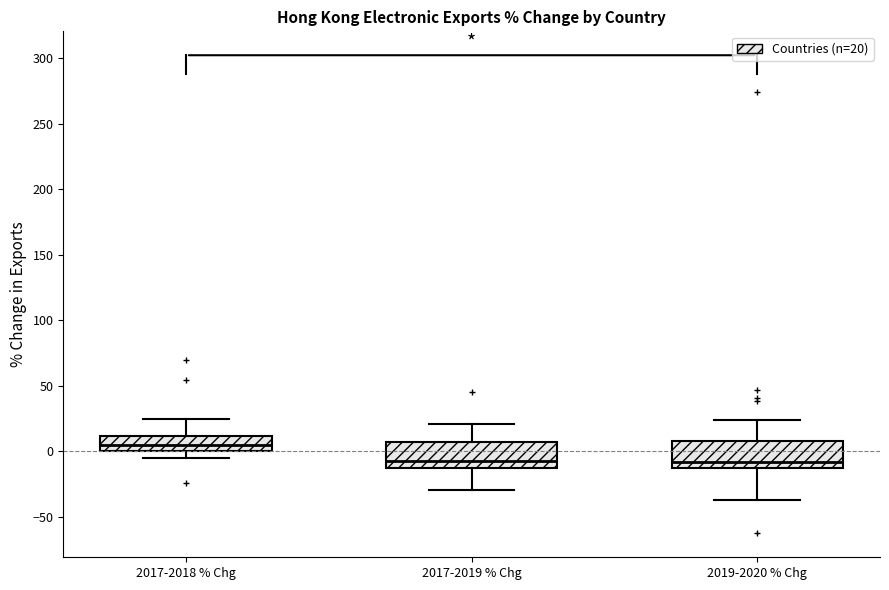

Reading left to right, read every box against the y-axis: the position of its median line, the range the box covers, and the ends of its whiskers. The values are not printed on the chart, so give them approximately, as read against the axis.

2017-2018 % Chg: median 5, box 0 to 10, whiskers -5 to 25
2017-2019 % Chg: median -5, box -10 to 5, whiskers -30 to 20
2019-2020 % Chg: median -10, box -15 to 10, whiskers -35 to 25